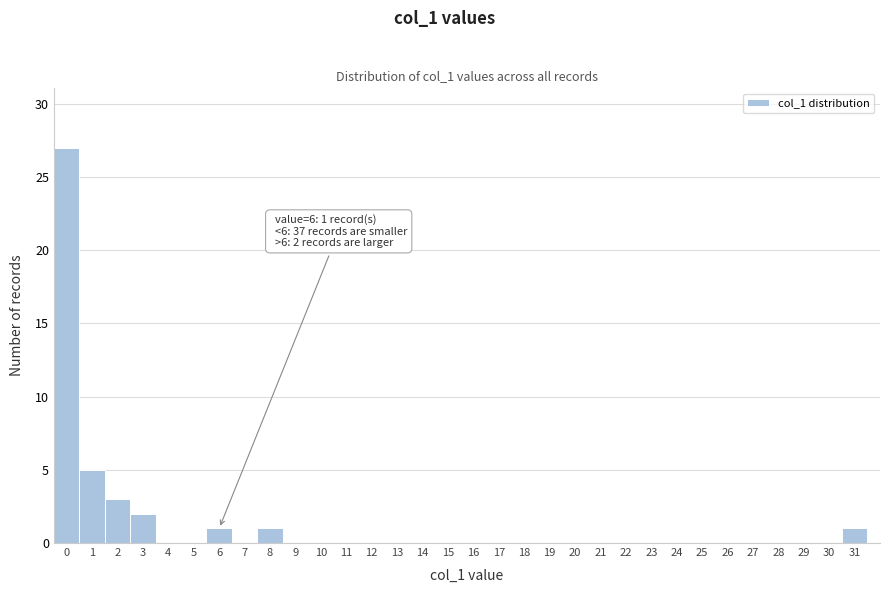

Over which range of the x-axis is the bar tallest?

-0.5 to 0.5